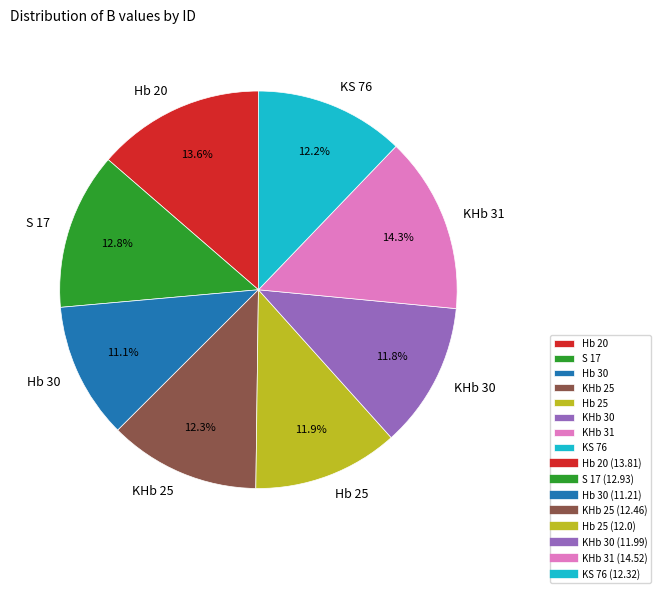

True or false: S 17 accounts for 1% of the total.

False